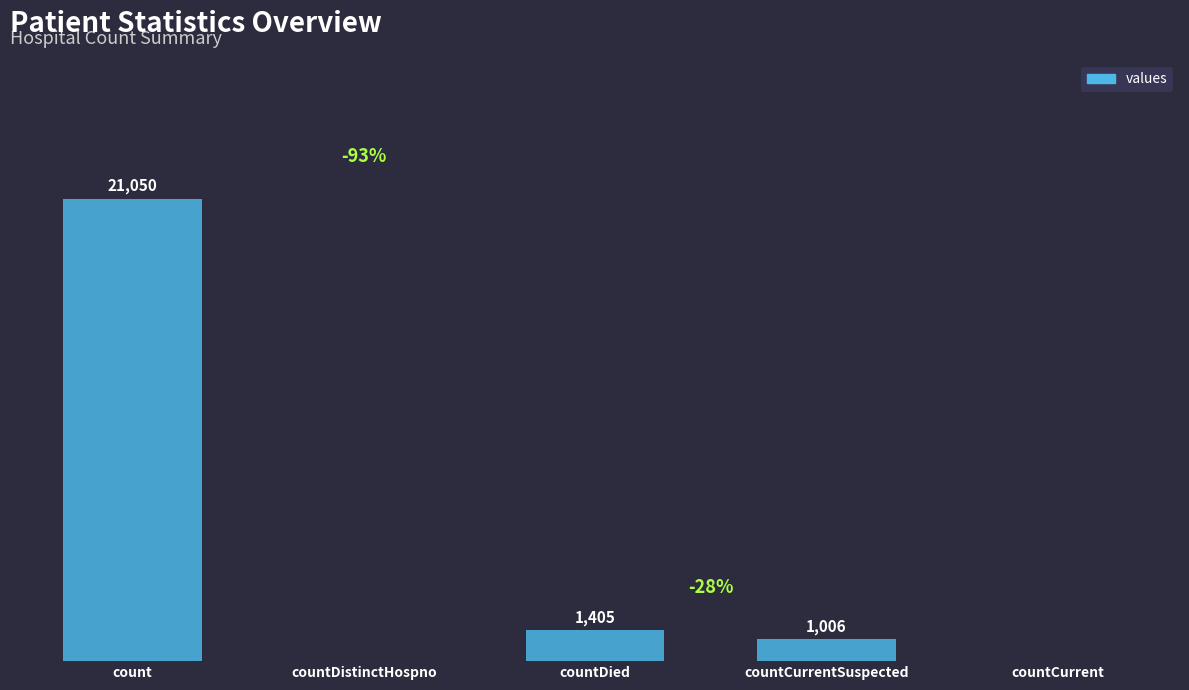

Does the chart contain stacked bars?

No